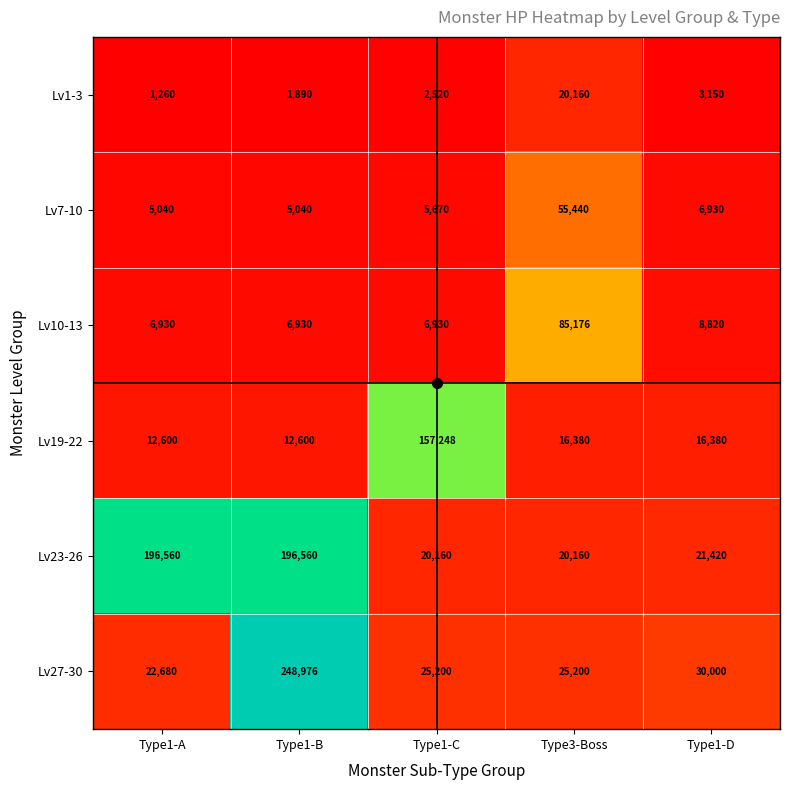

At how many categories does at least one series exceed 35754?

4